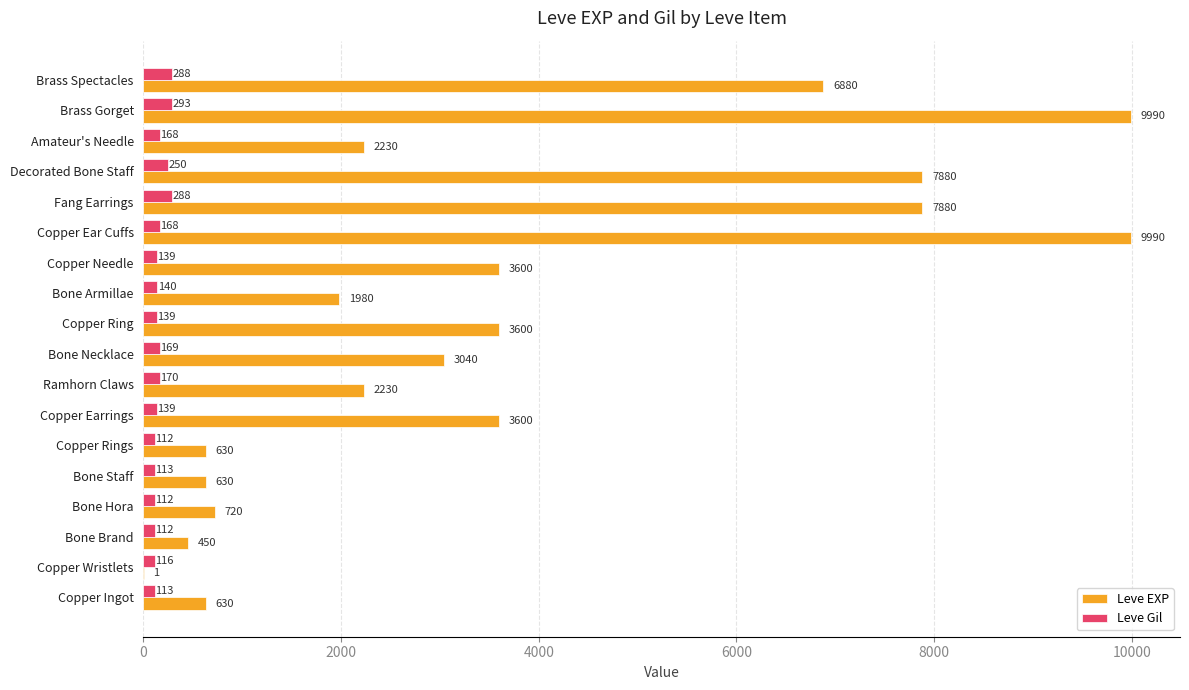

How many distinct data groups are displayed?

2